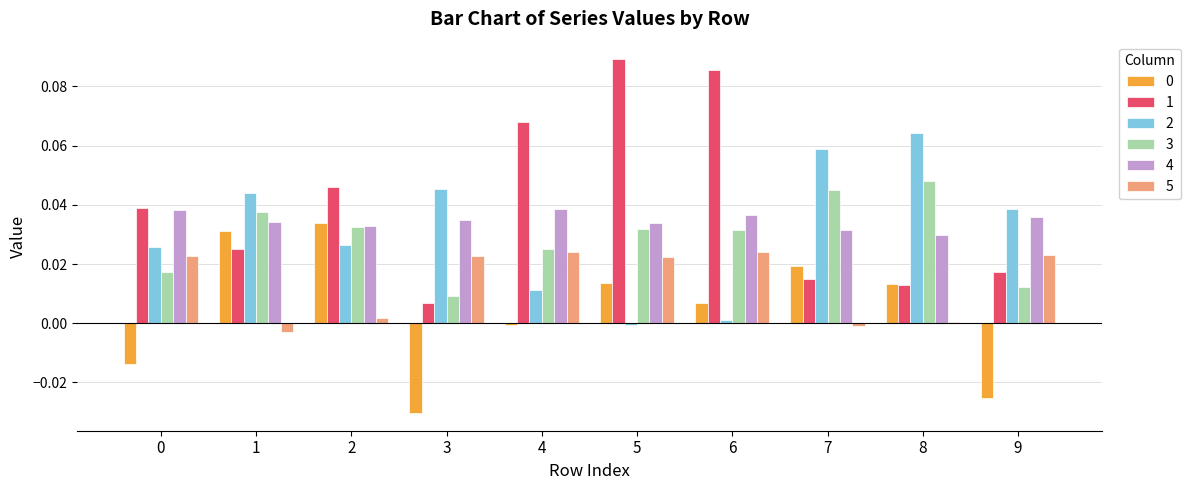

The 4 series shows 0.1 at 1. True or false?

False